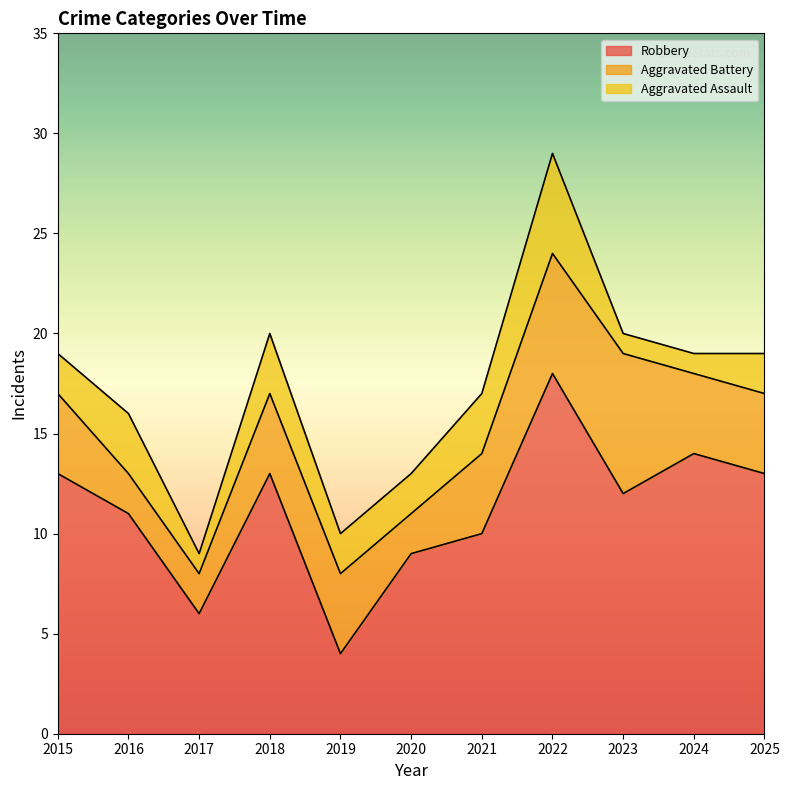

Reading right to left, extract all data points from this chart.

Robbery: 13	14	12	18	10	9	4	13	6	11	13
Aggravated Battery: 4	4	7	6	4	2	4	4	2	2	4
Aggravated Assault: 2	1	1	5	3	2	2	3	1	3	2